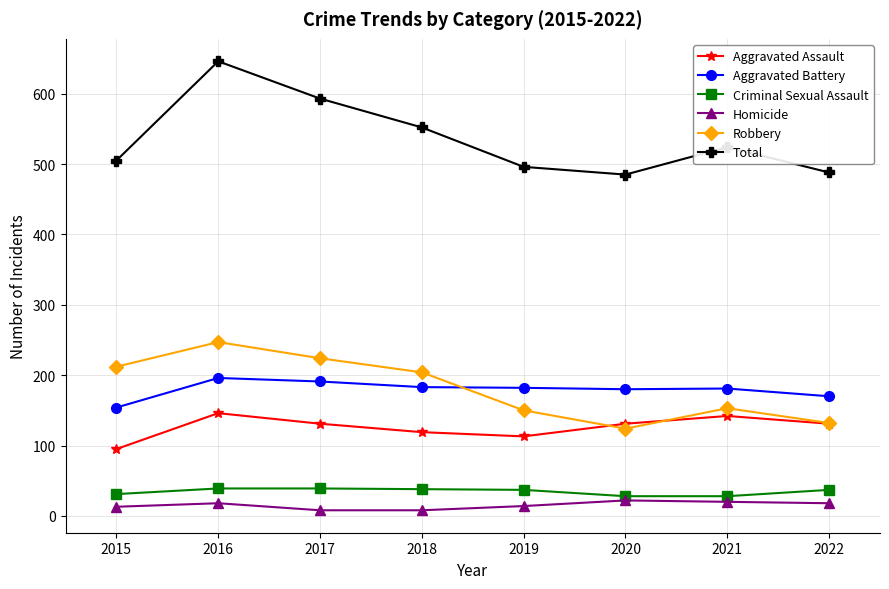

True or false: Total and Aggravated Assault cross at least once.

False